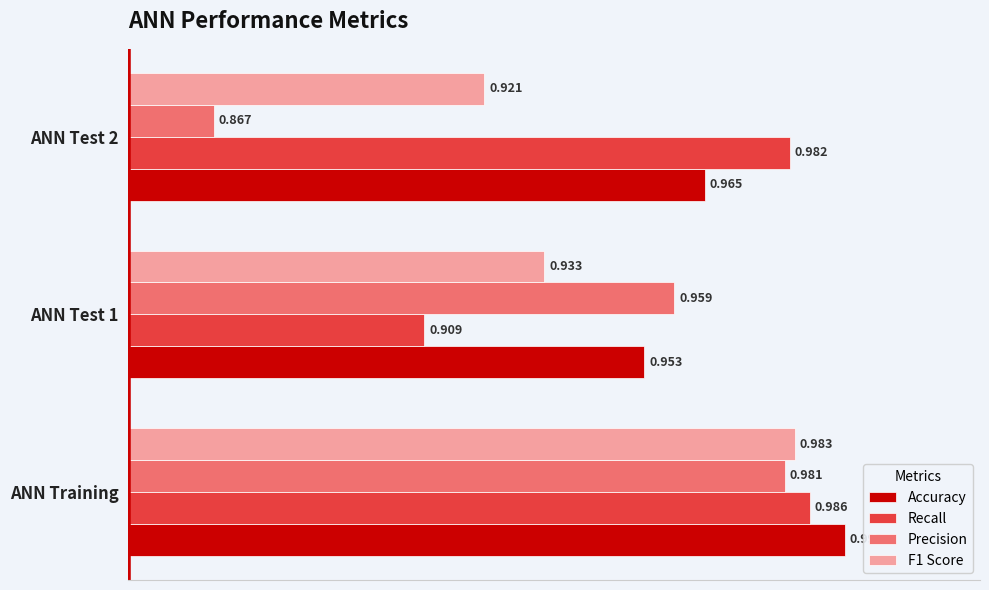

List the labels in order of Accuracy value, smallest first.

ANN Test 1, ANN Test 2, ANN Training